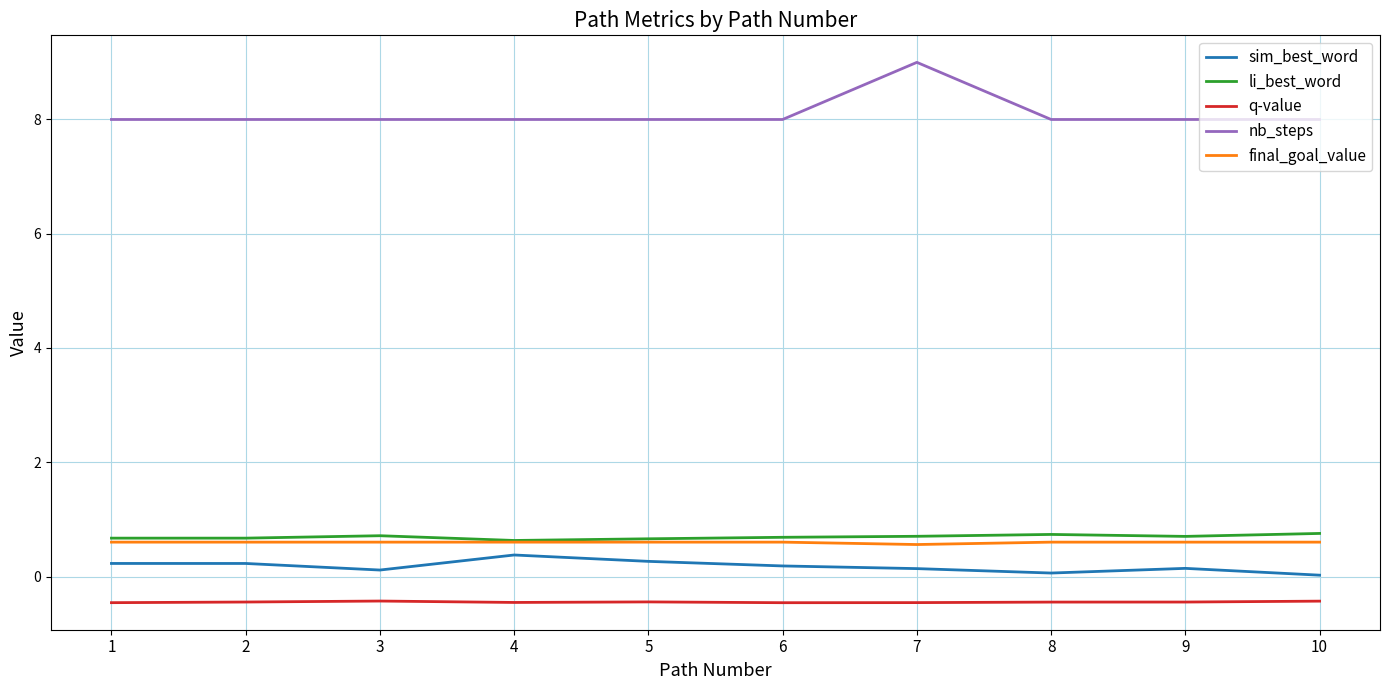

True or false: nb_steps and li_best_word intersect in this chart.

False